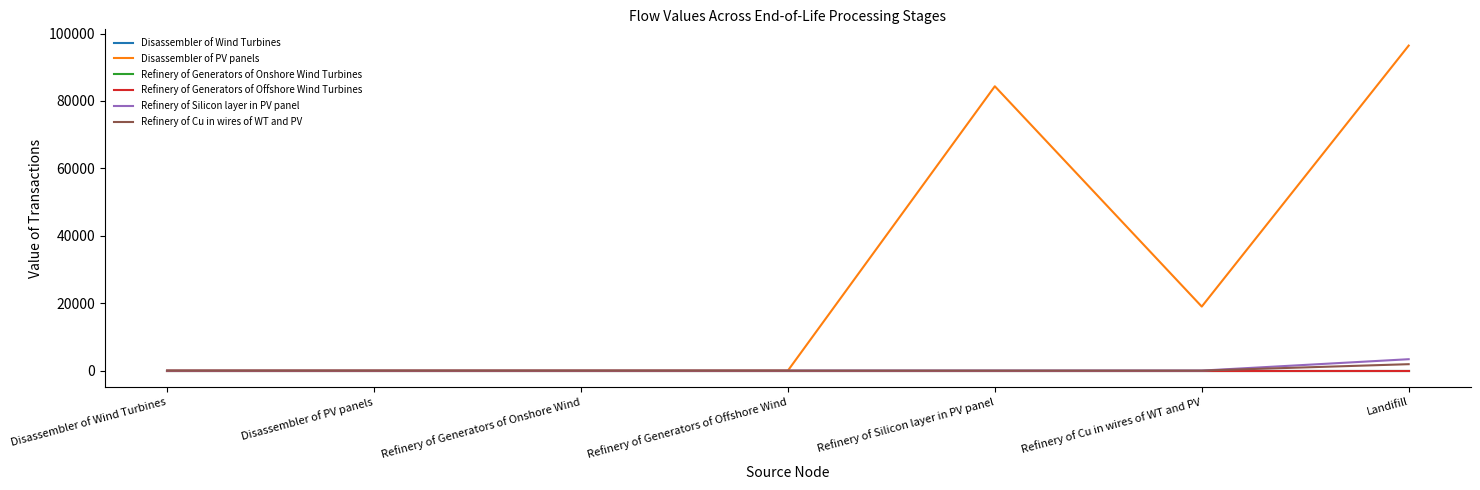

Which label corresponds to the largest value in the chart?

Landifill